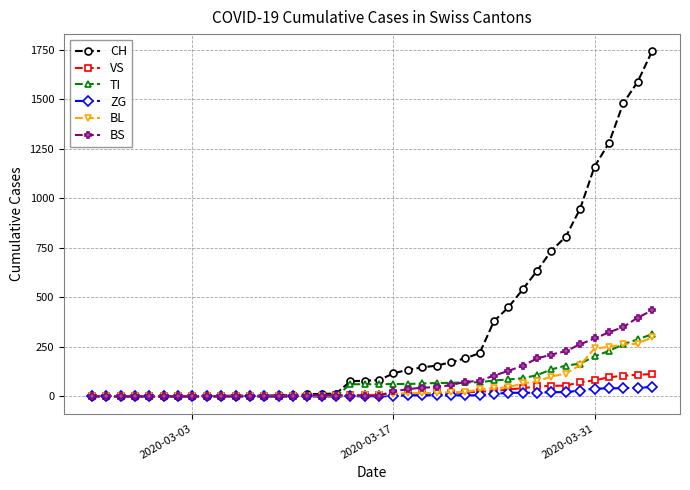

Which series has the largest total across all categories?

CH